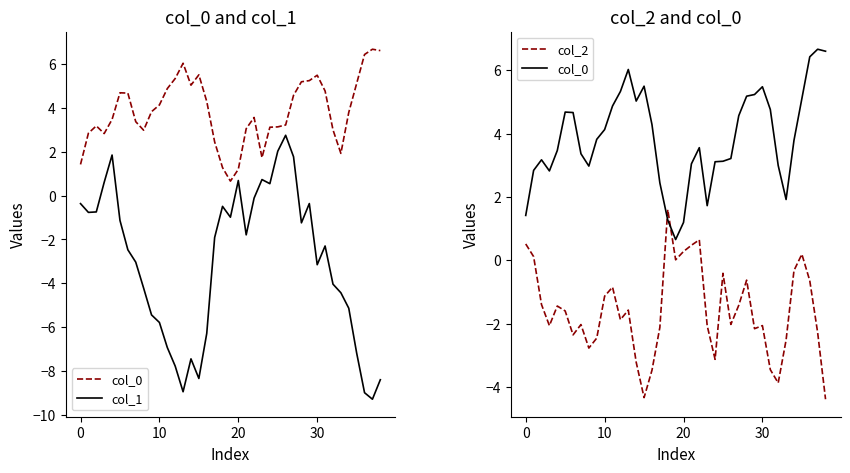

What is the maximum value for col_0?

6.7